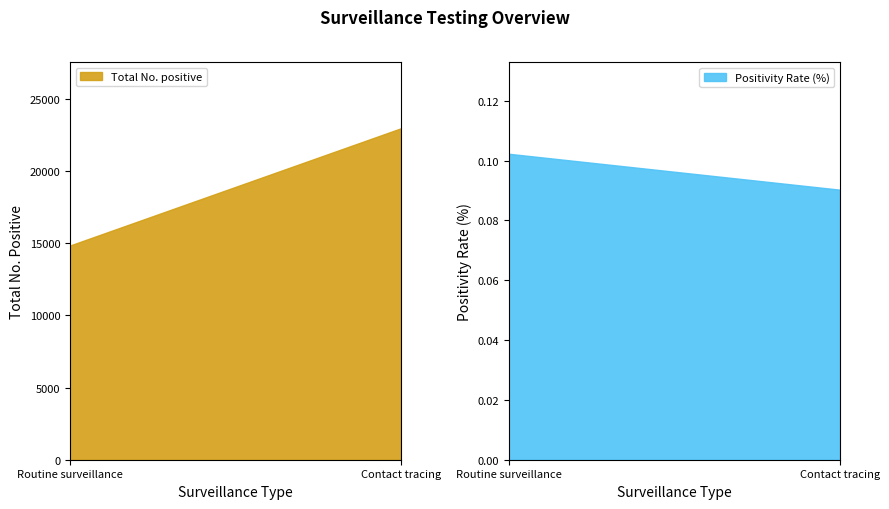

Reading left to right, extract all data points from this chart.

Total No. positive: 14845.0	22967.0
Positivity Rate (%): 0.1	0.1